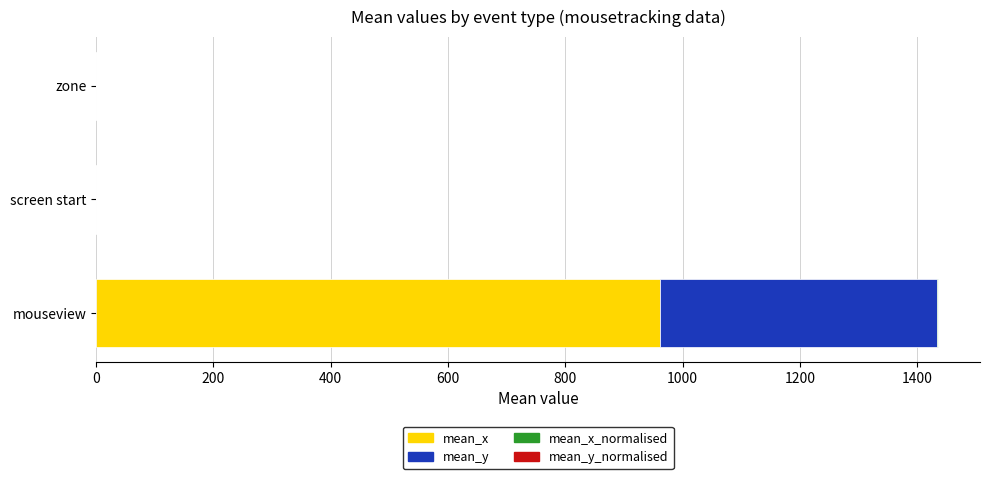

At which category is the sum across all series the highest?

mouseview